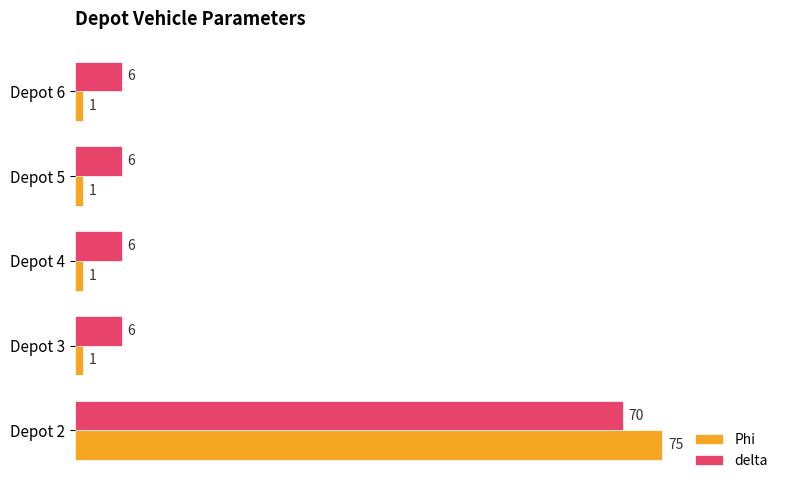

How many data points does each series have?

5